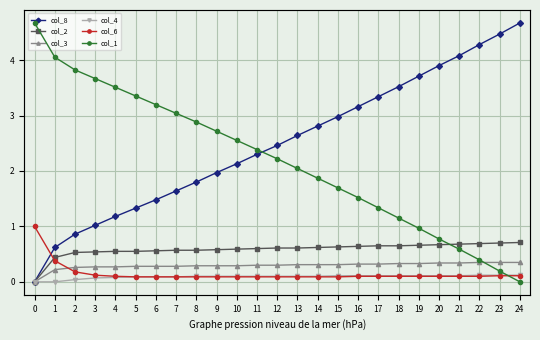

What is the maximum value shown in the chart?

499503.0